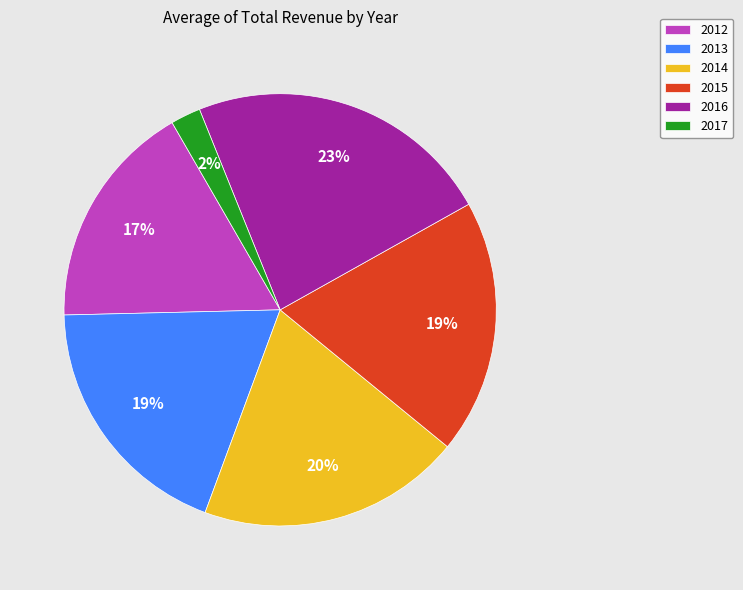

Which has a higher value, 2017 or 2012?

2012